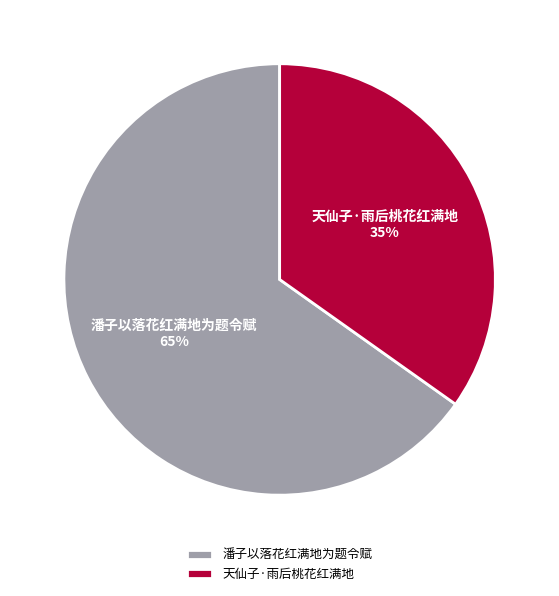

Is there any slice that represents more than half of the pie?

Yes